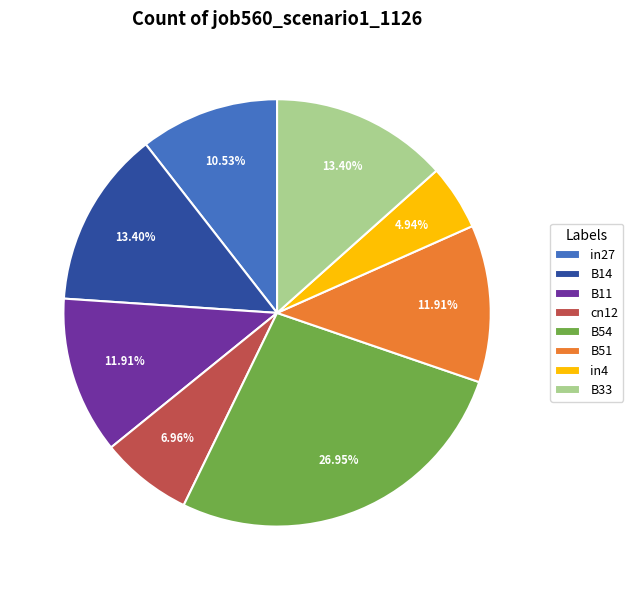

How many segments does this pie chart have?

8